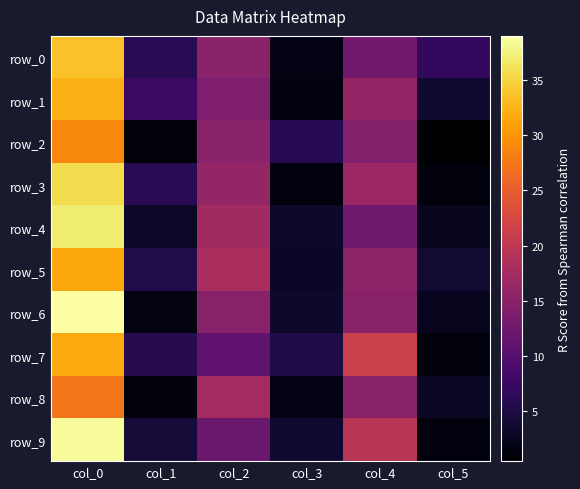

What is the sum of the row_4 values at col_2 and col_1?

20.5